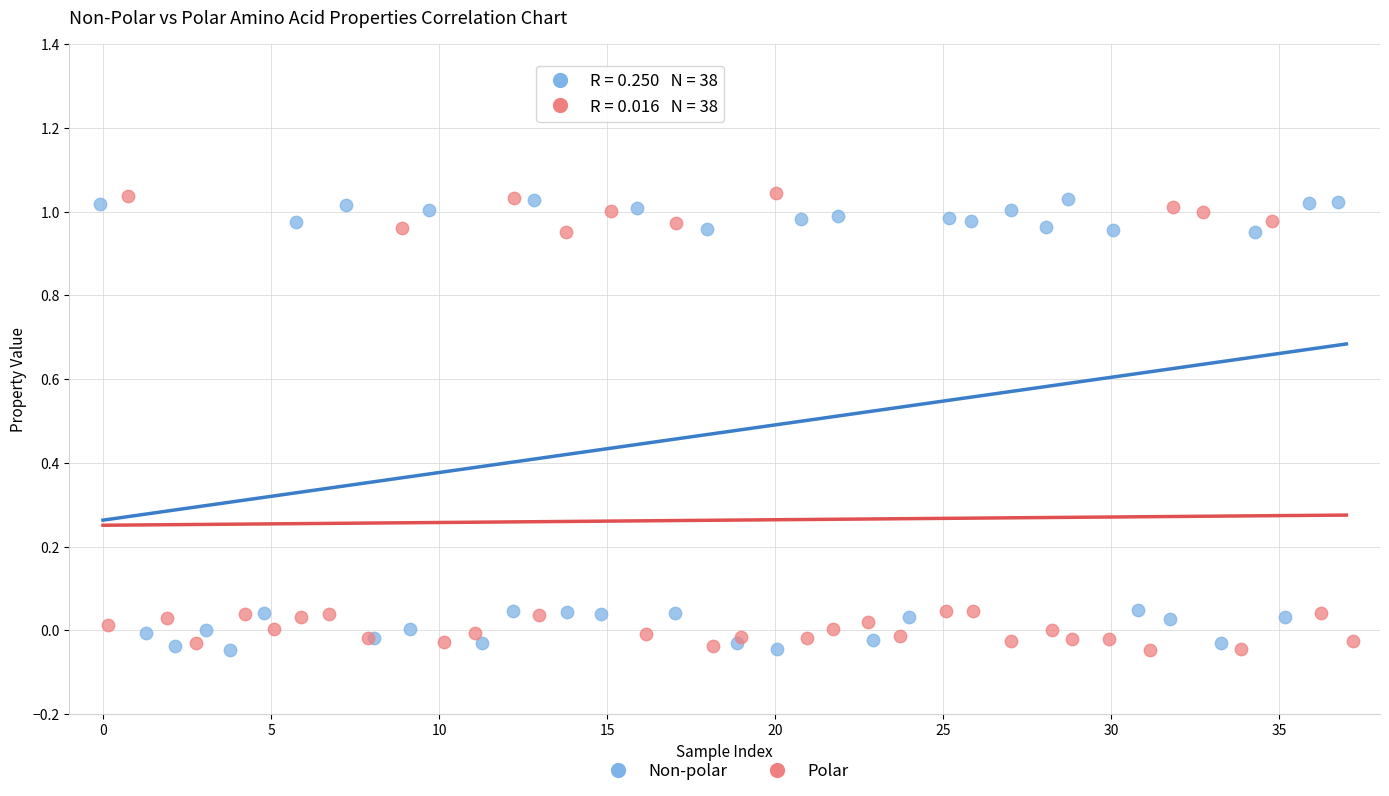

Which series contains the highest Y value?

Polar